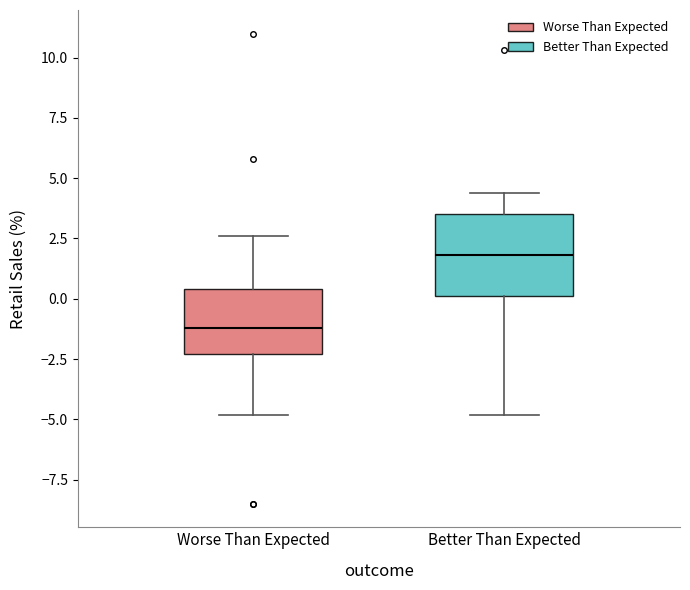

Which box's median line is the lowest?

Worse Than Expected